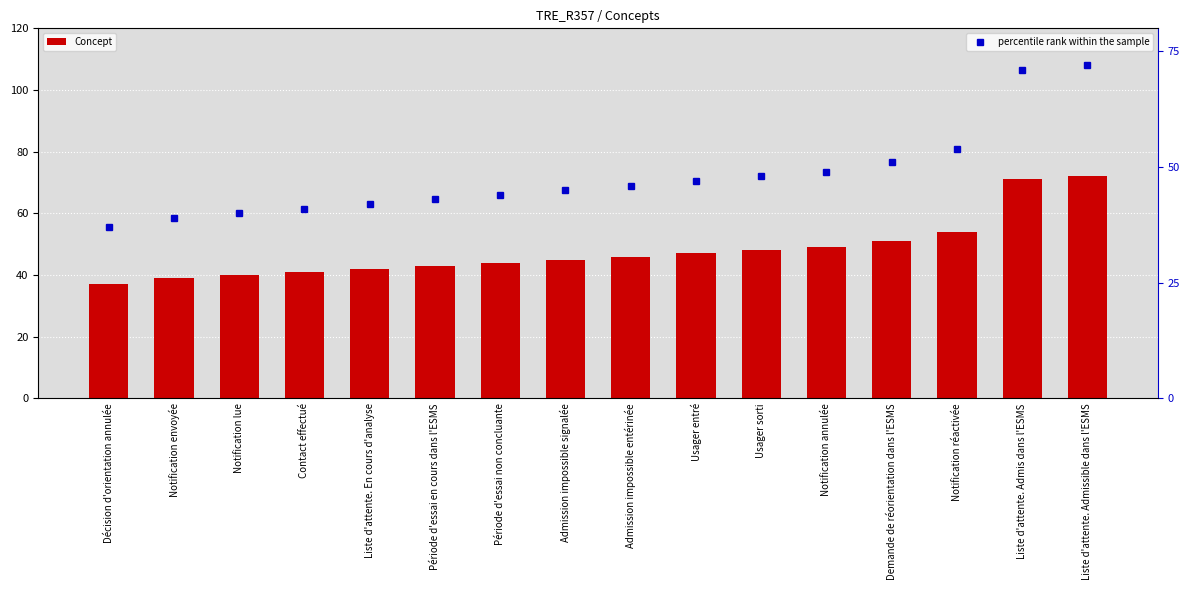

At which category is the sum across all series the highest?

Liste d'attente. Admissible dans l'ESMS